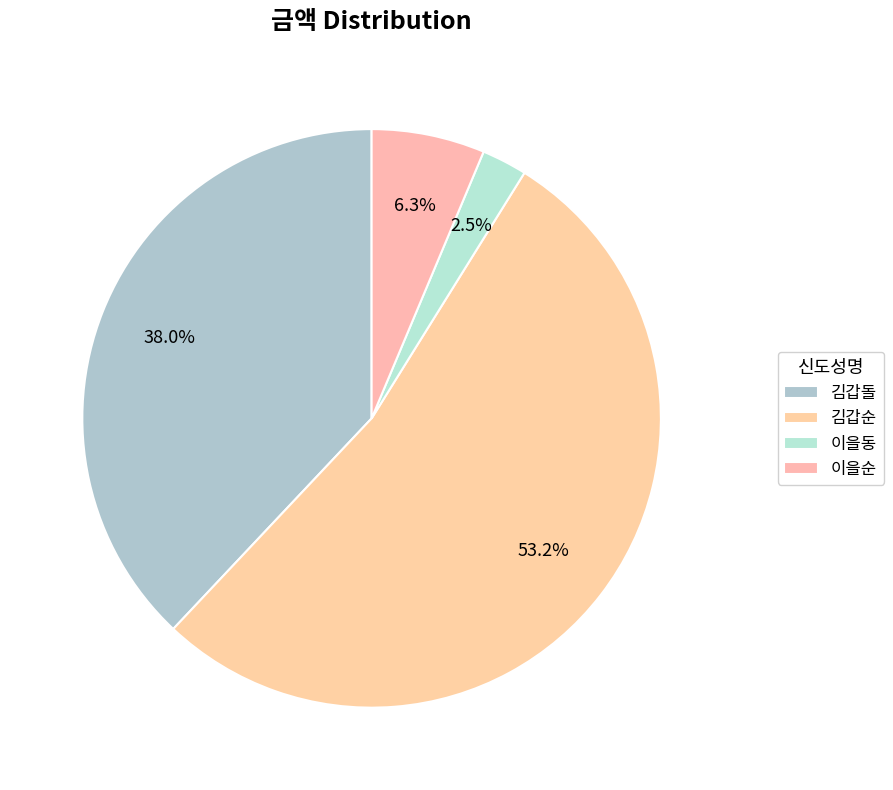

Which has a higher value, 이을동 or 김갑돌?

김갑돌